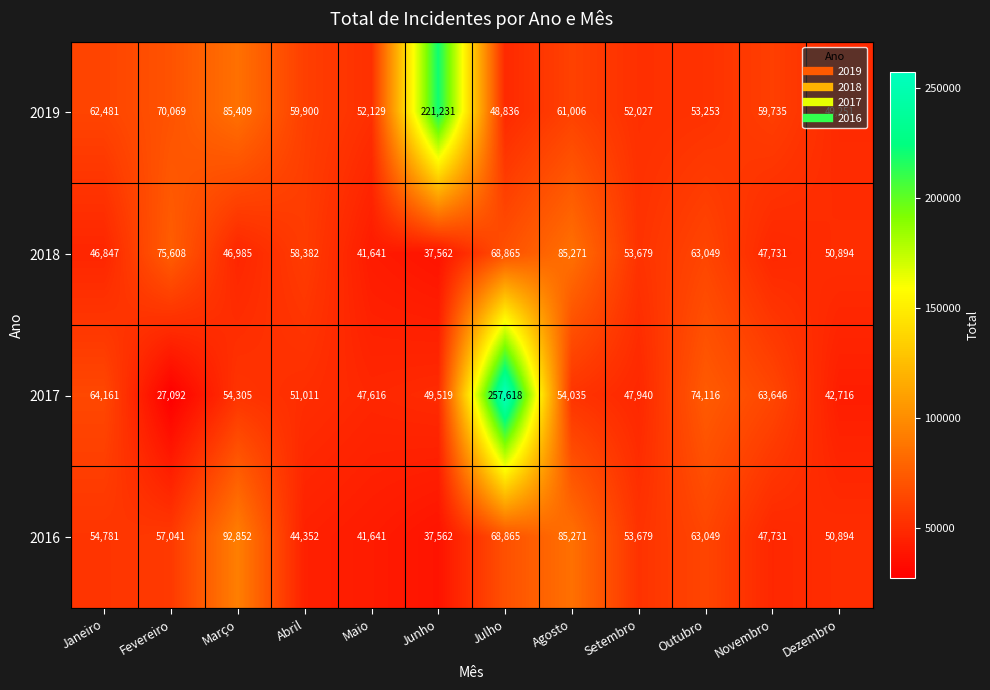

List the series in order of their peak value, highest first.

2017, 2019, 2016, 2018